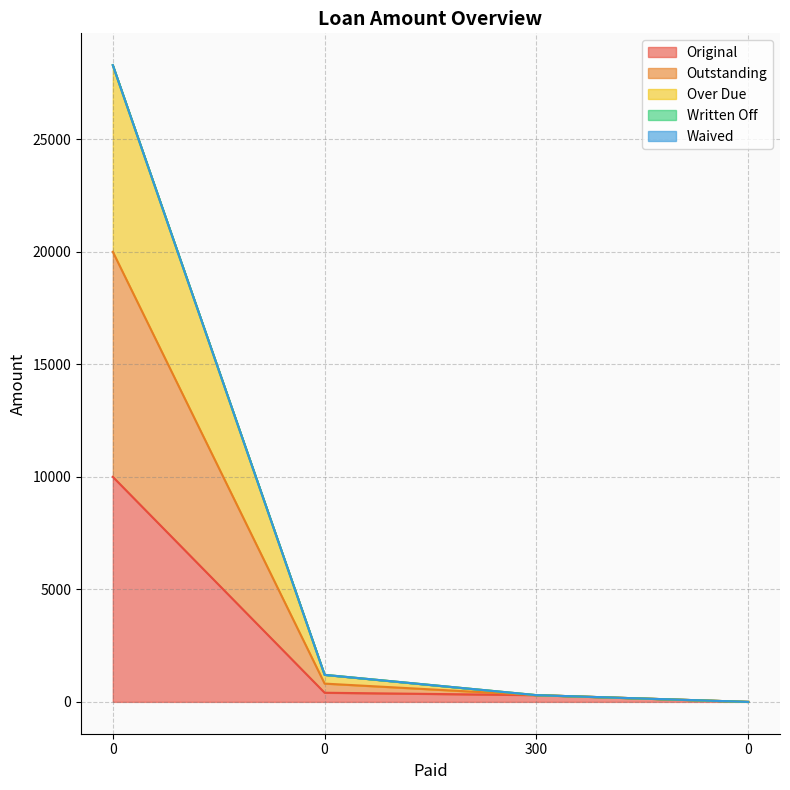

What is the label of the 3rd point from the left?

300